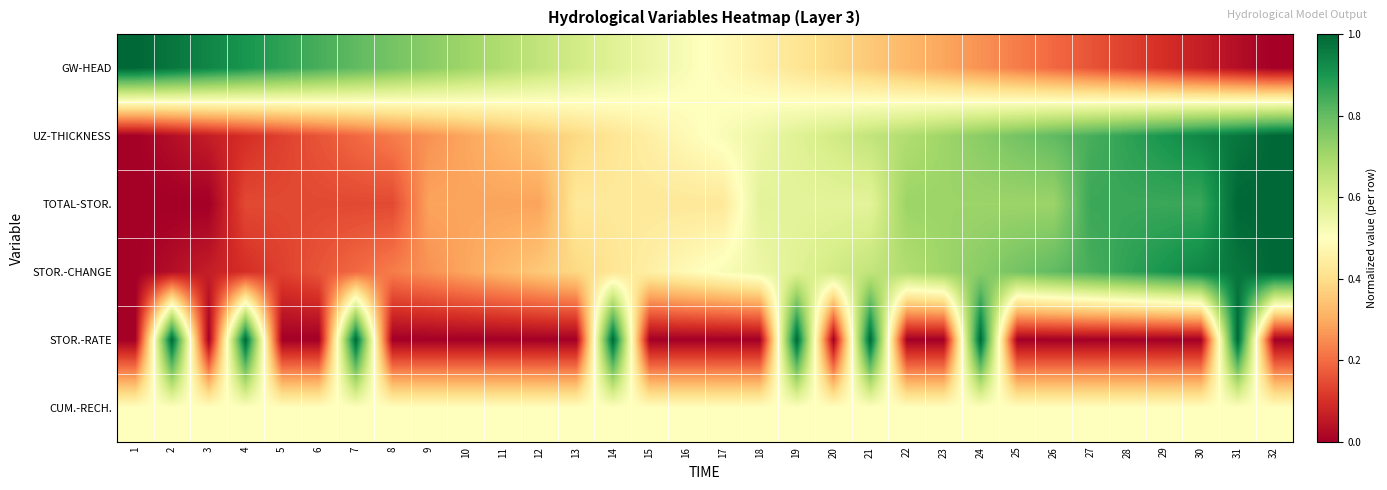

Which series has the largest range (max minus min)?

GW-HEAD